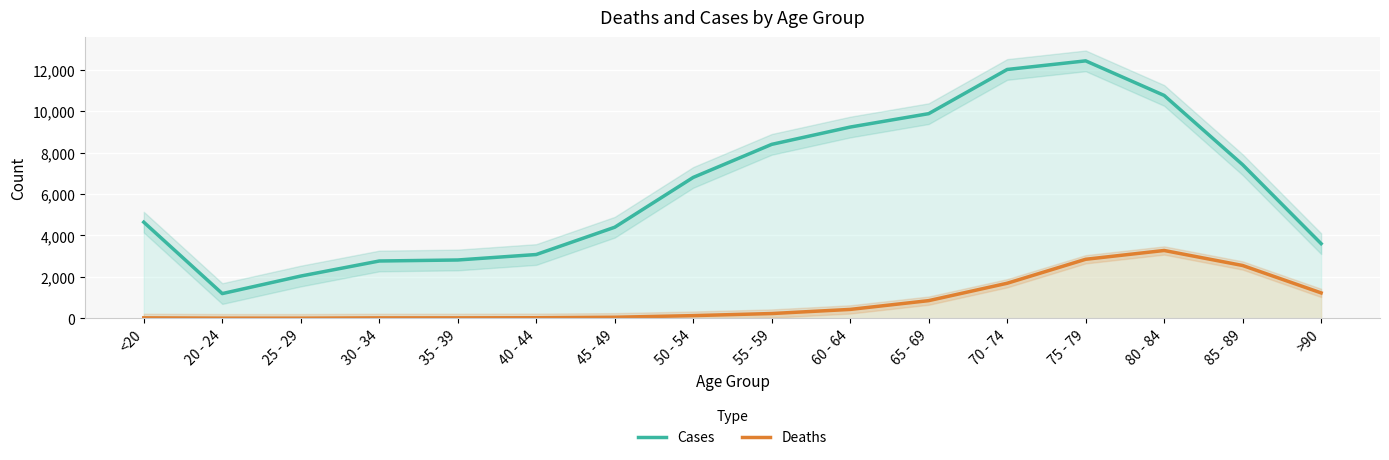

Which label corresponds to the largest value in the chart?

75 - 79